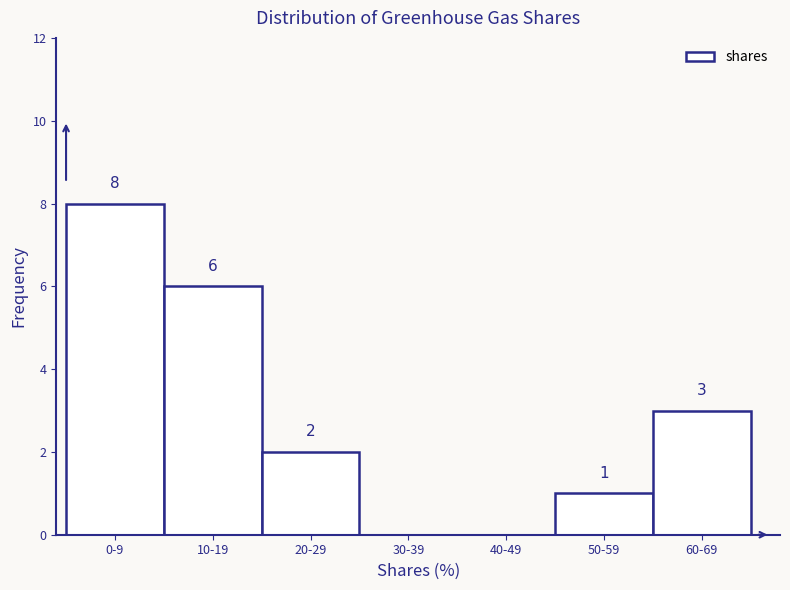

Reading right to left, list all the values displayed in this chart.

60-69=3	50-59=1	40-49=0	30-39=0	20-29=2	10-19=6	0-9=8